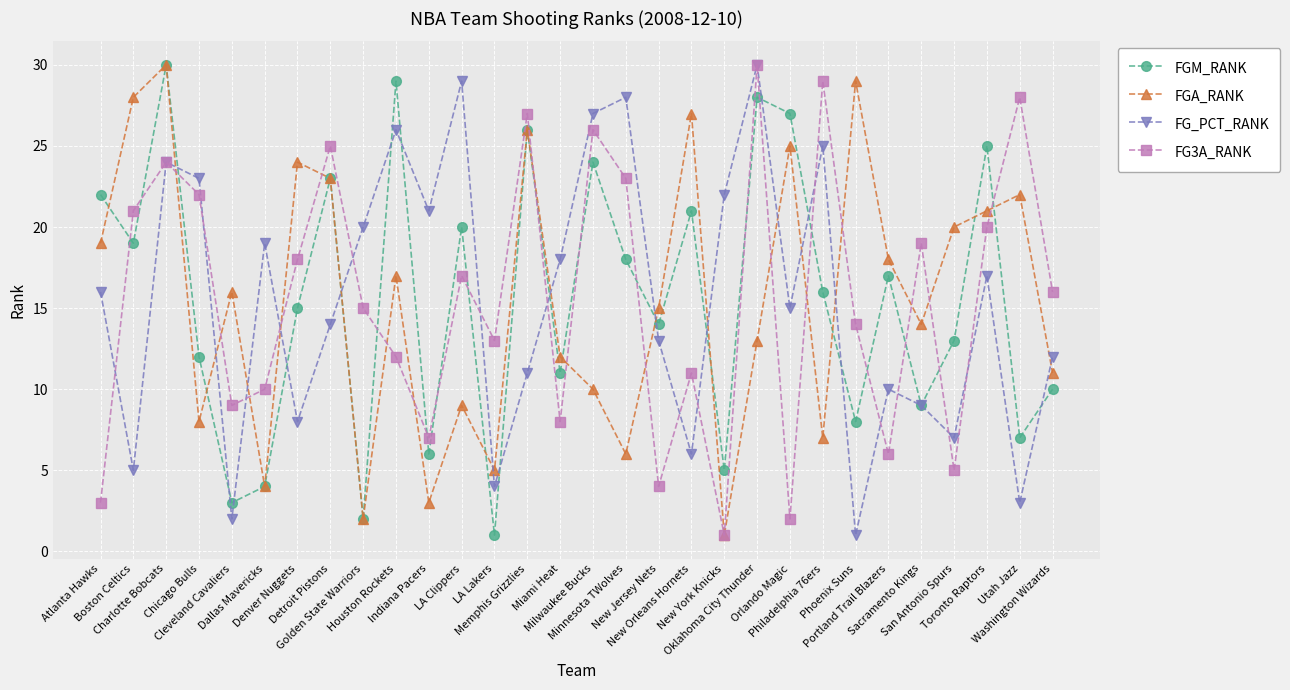

In FGM_RANK, how many points are higher than both neighbors (excluding endpoints)?

10